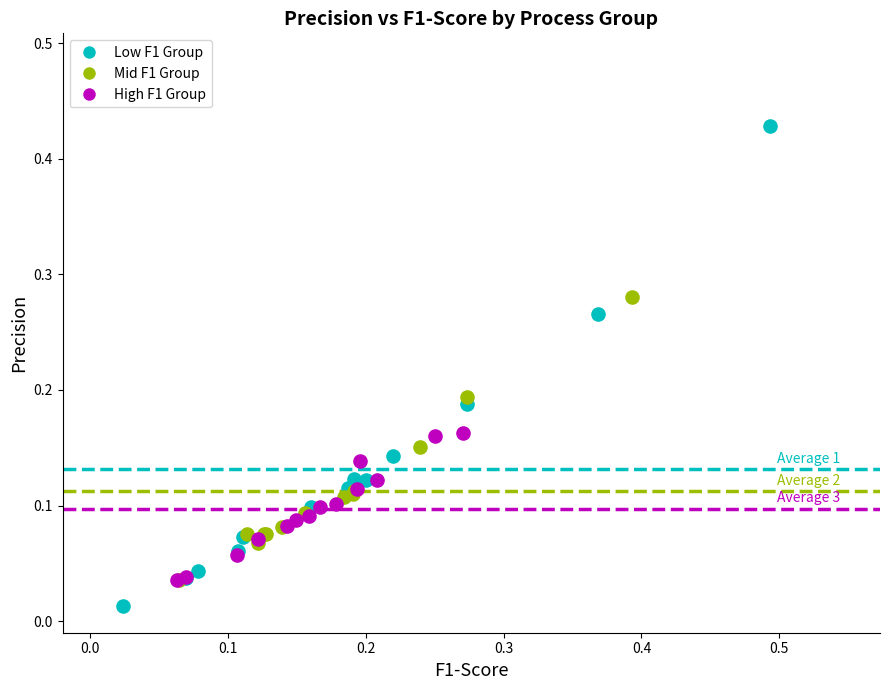

Which series reaches the minimum Y coordinate?

Low F1 Group